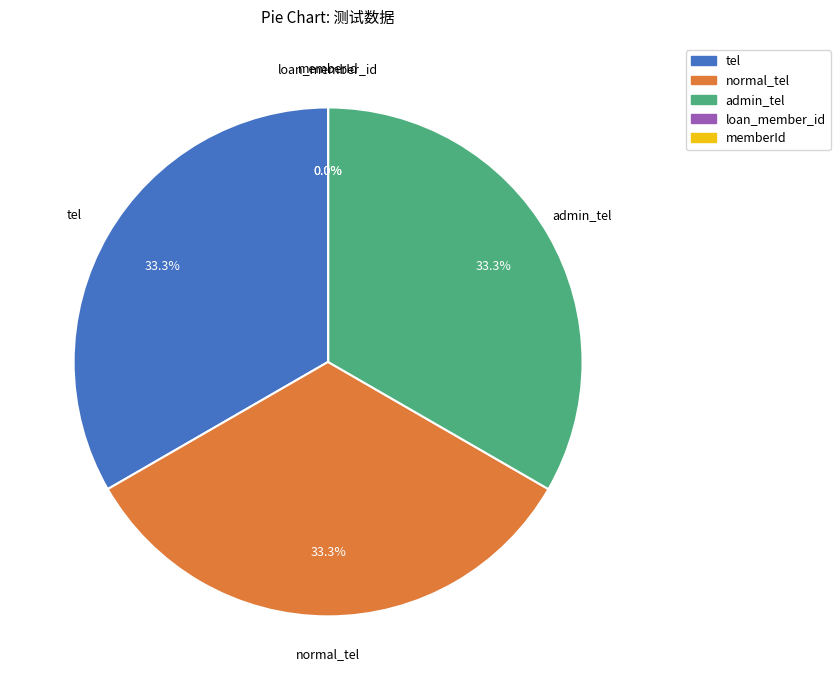

Does admin_tel account for over 50% of the chart?

No